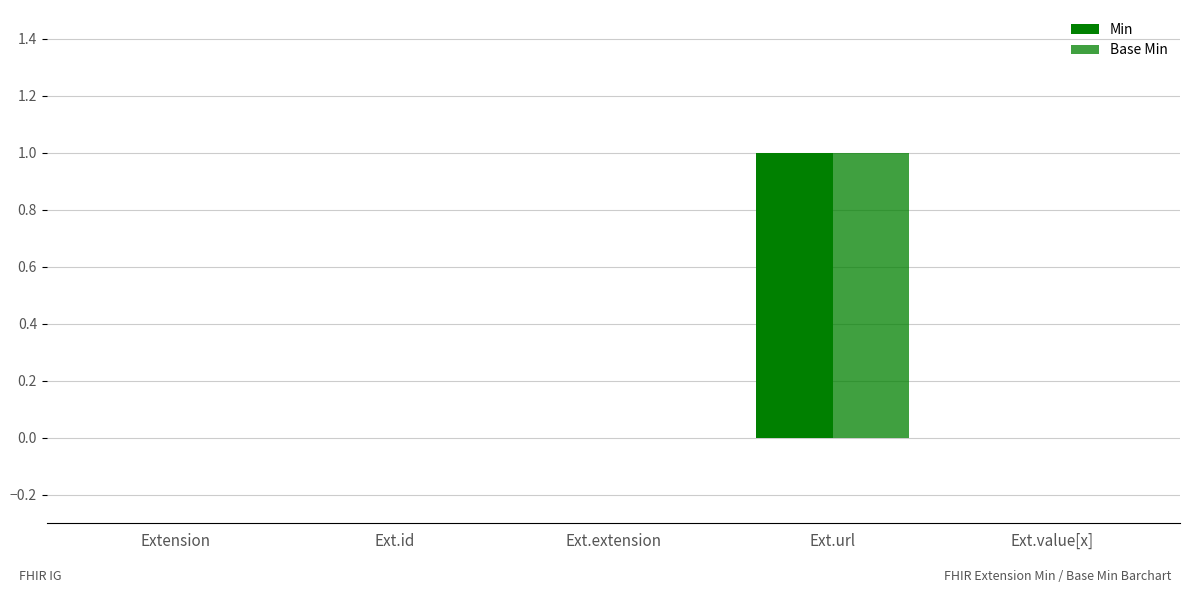

At how many categories does at least one series exceed 0?

1